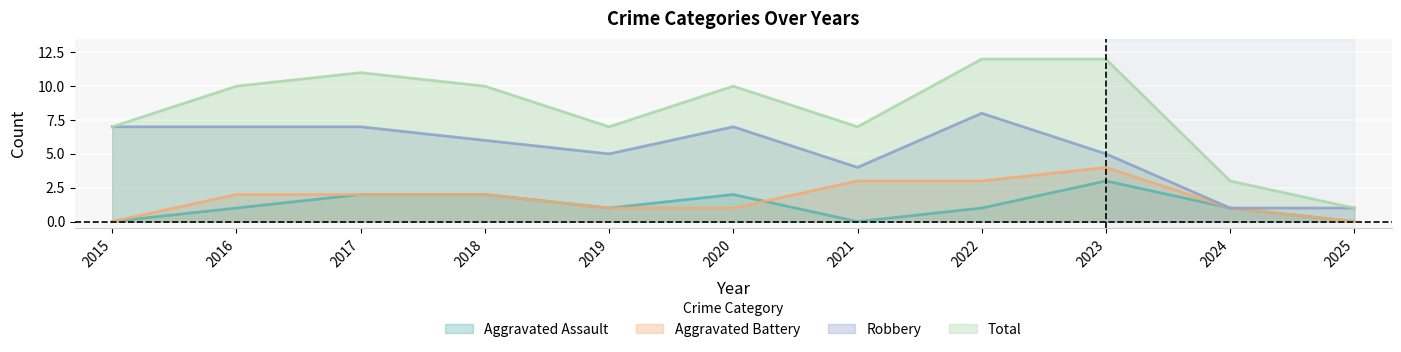

Rank the categories by Total value from highest to lowest.

2022, 2023, 2017, 2016, 2018, 2020, 2015, 2019, 2021, 2024, 2025